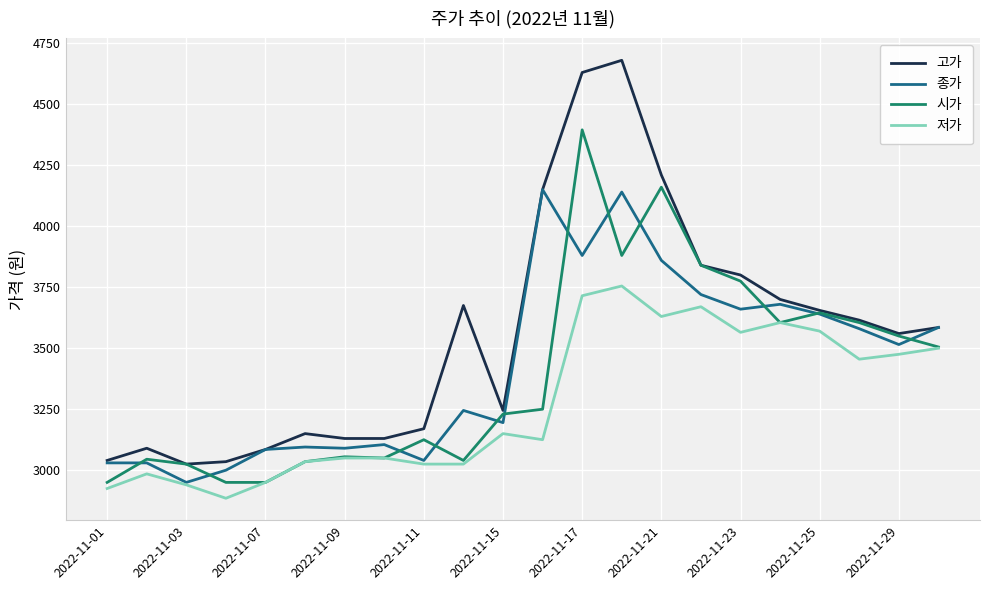

Which series has the largest total across all categories?

고가